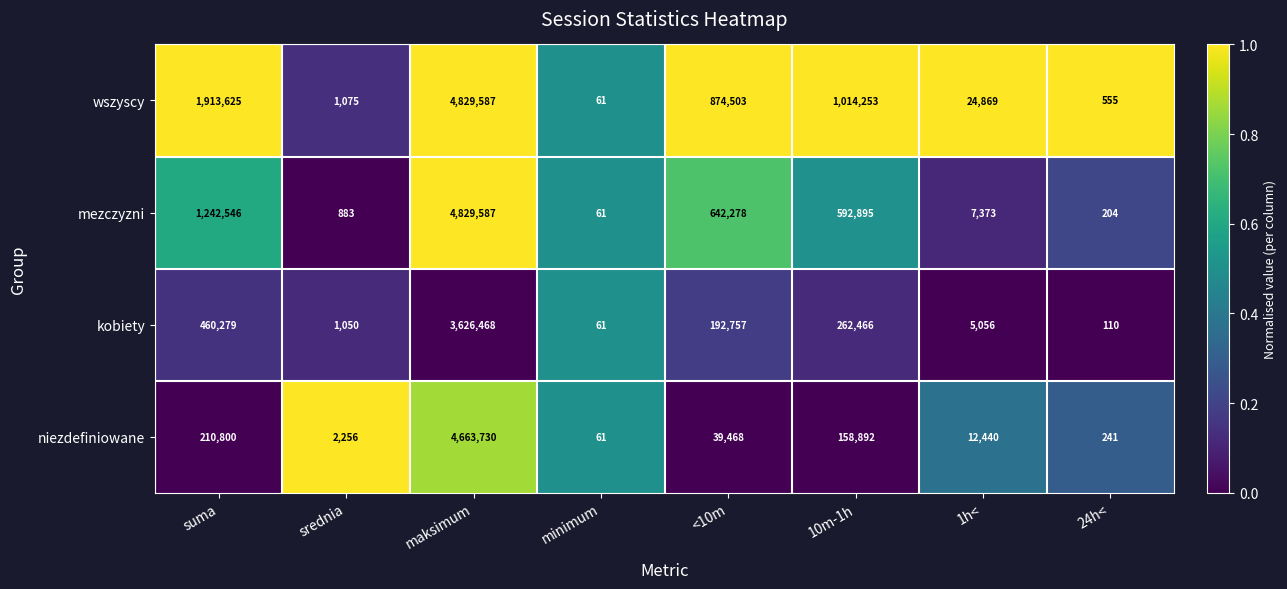

Count the number of categories in the chart.

8